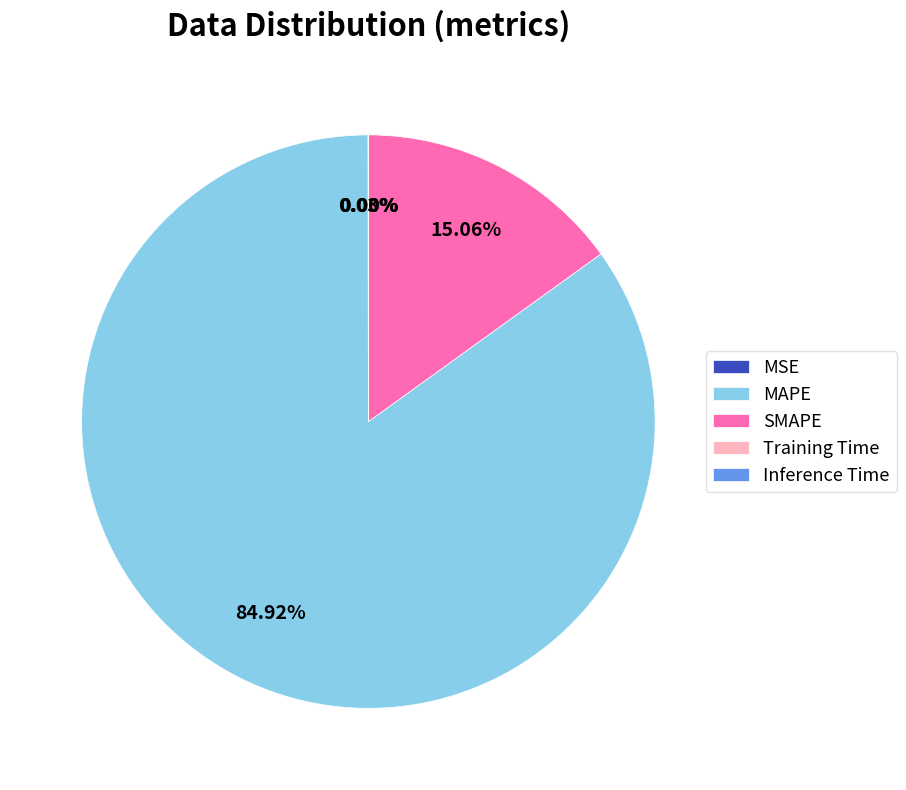

Does MAPE account for over 50% of the chart?

Yes